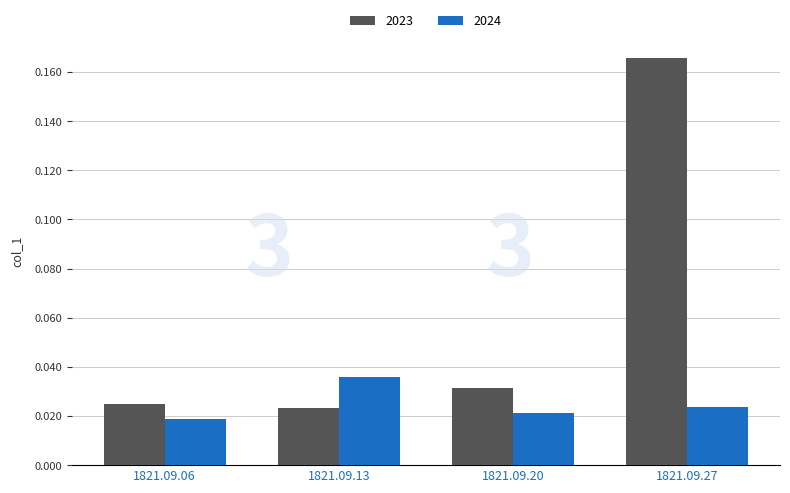

What are all the series names shown in the legend?

2023, 2024